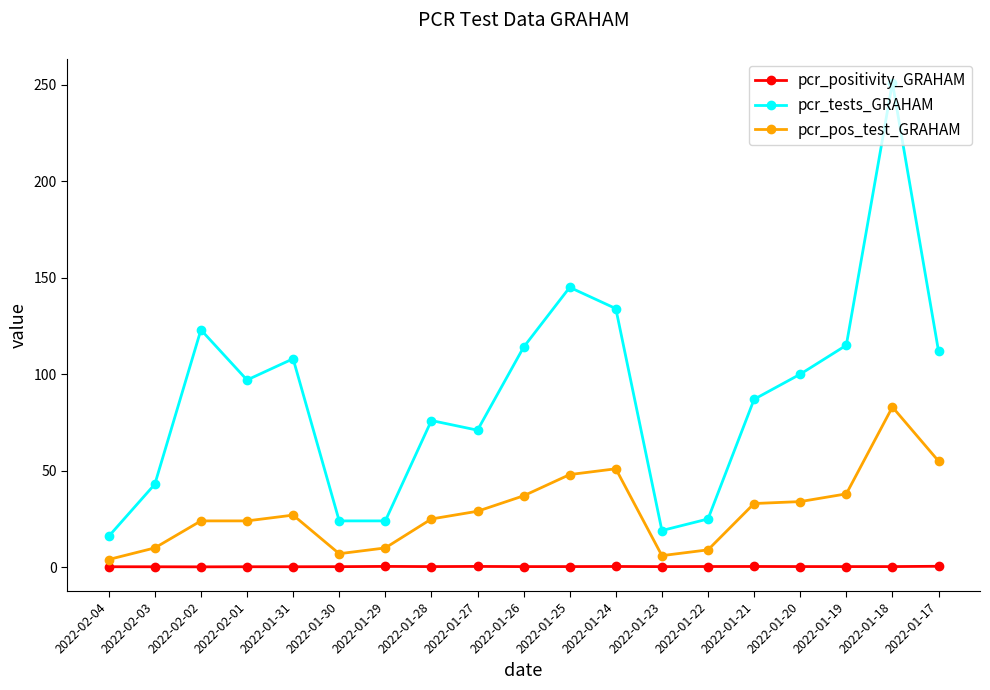

Where is the first local minimum for pcr_tests_GRAHAM?

2022-02-01